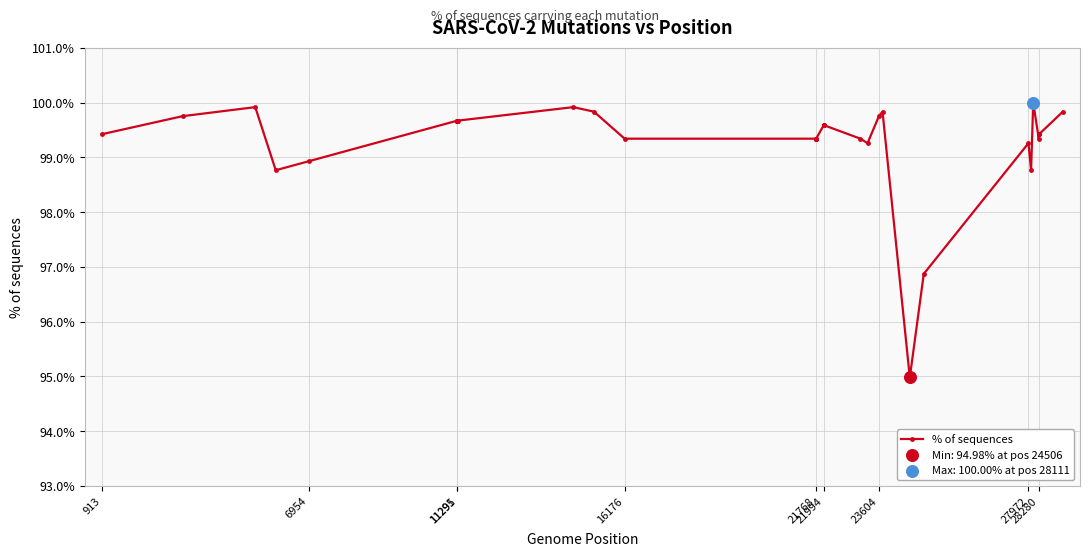

What is the sum of all values?

3973.3